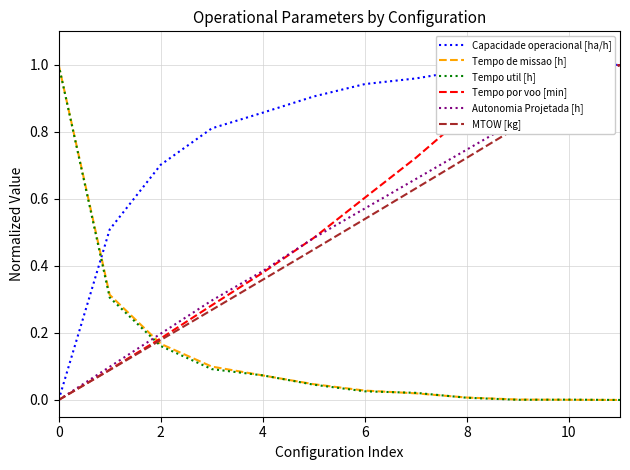

True or false: Capacidade operacional [ha/h] and Tempo util [h] cross at least once.

True